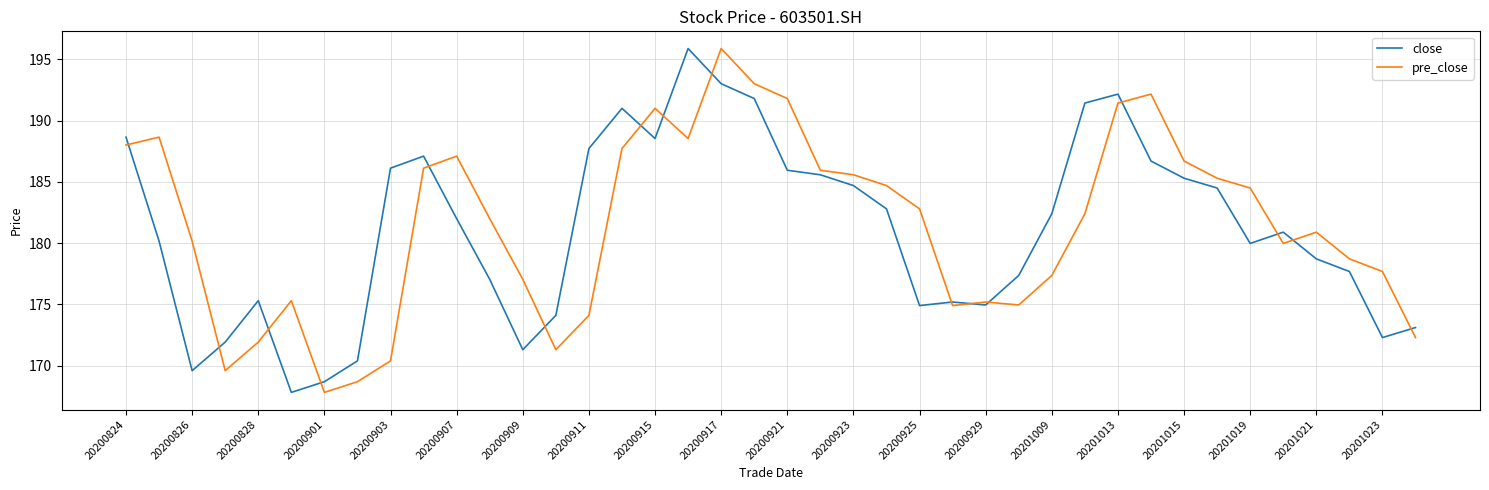

How many categories are shown in the chart?

40